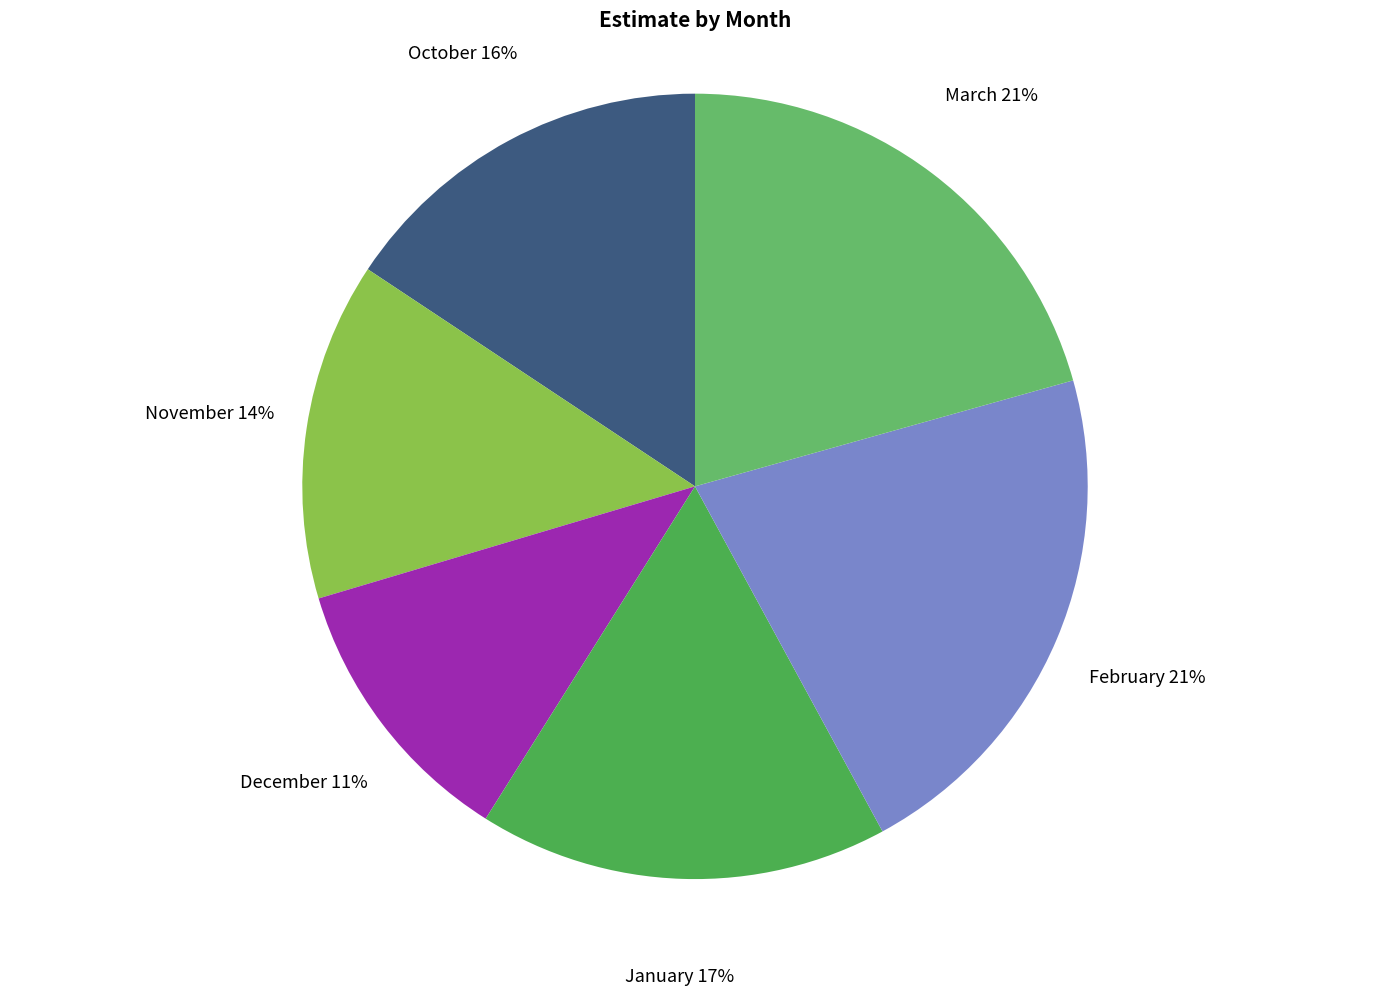

To the nearest percent, what portion does November represent?

14%